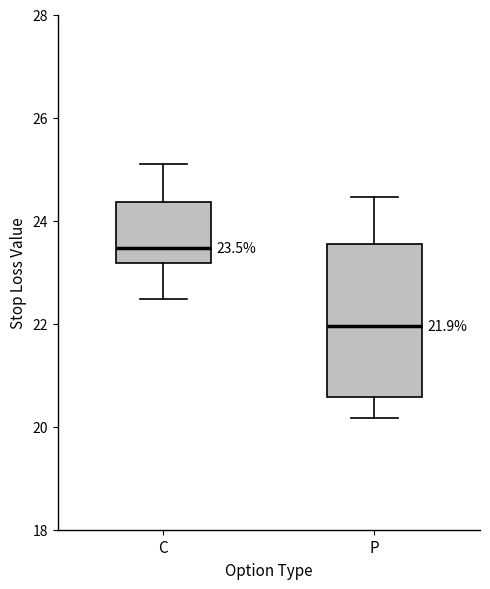

Which box is the tallest, from its lower edge to its upper edge?

P